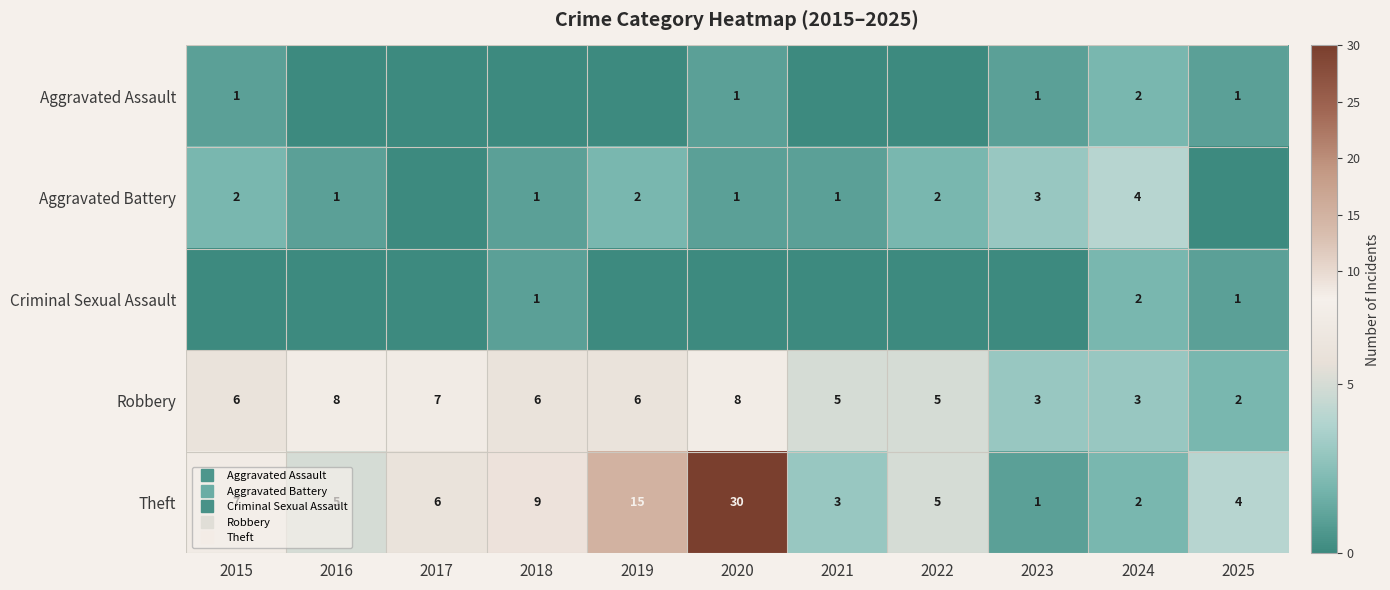

Rank the categories by Robbery value from lowest to highest.

2025, 2023, 2024, 2021, 2022, 2015, 2018, 2019, 2017, 2016, 2020